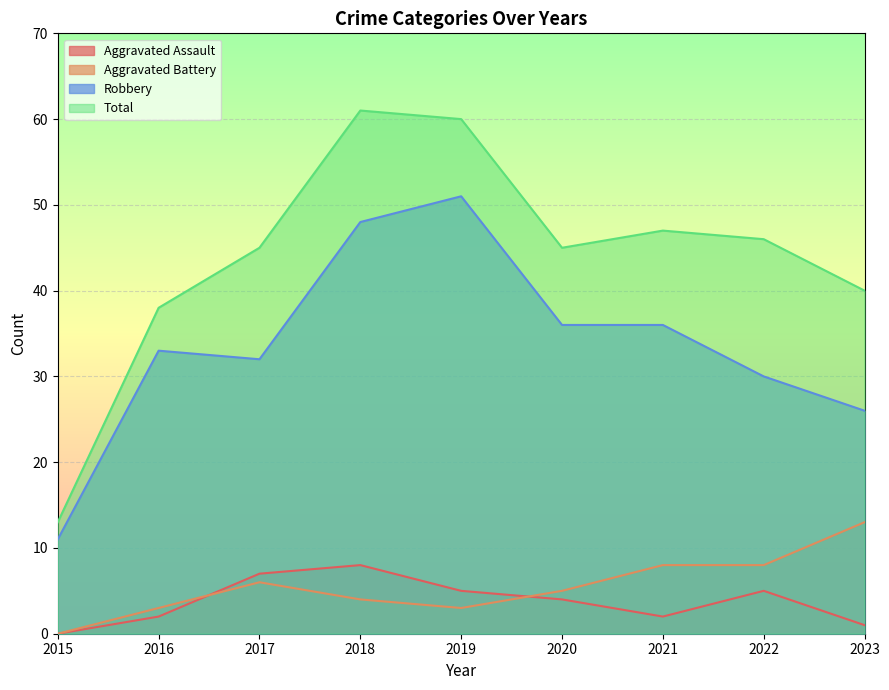

The value of Aggravated Assault at 2022 is 1. True or false?

False